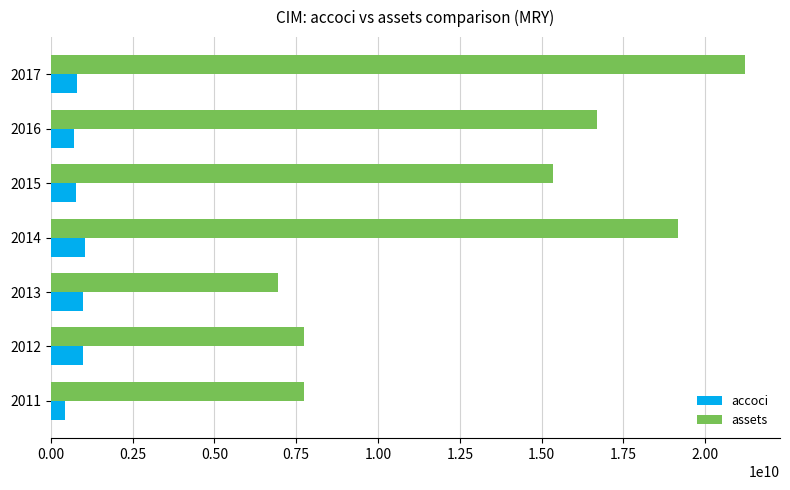

What is the average value of the assets series?

13547476286